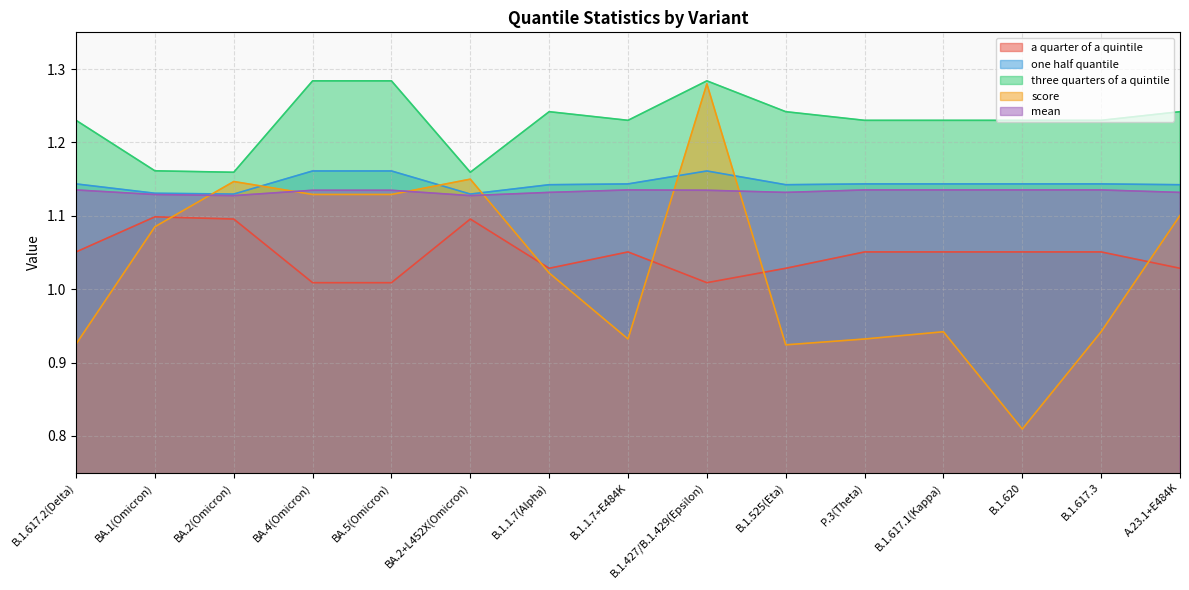

How many one half quantile values are between 1 and 2?

15